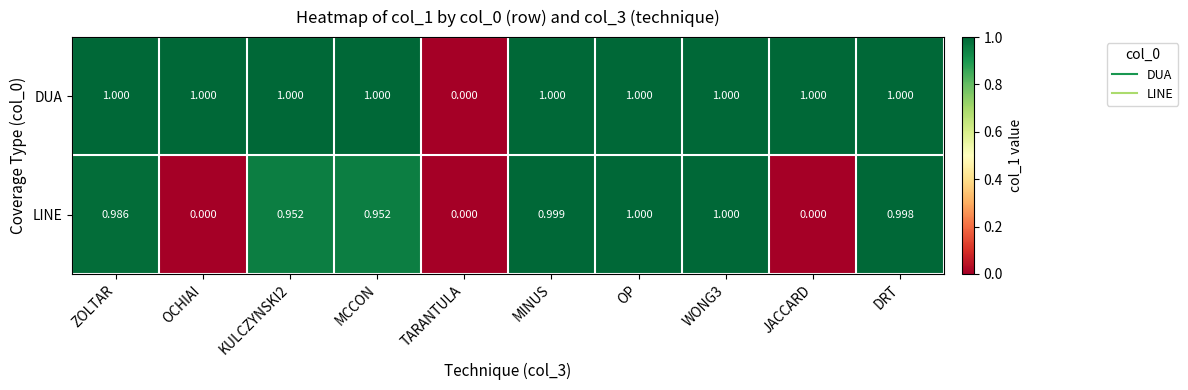

Which series changed the most between KULCZYNSKI2 and DRT?

LINE